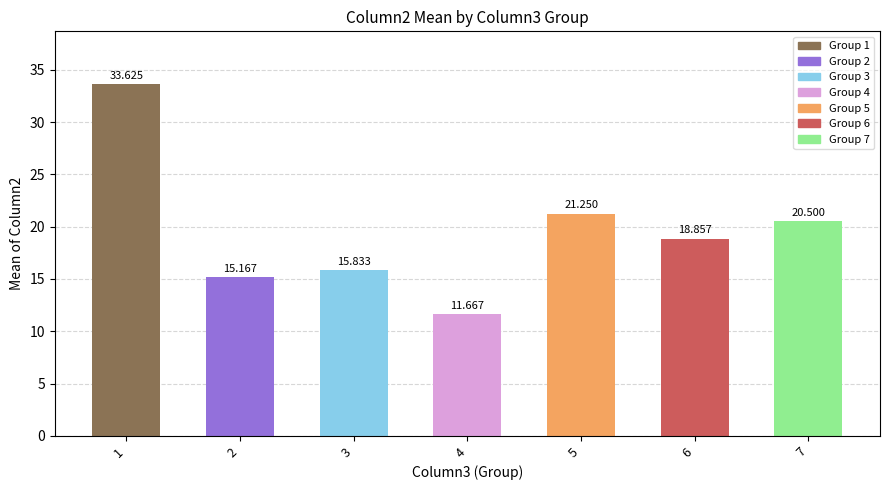

Is it true that the value at 7 is 20.5?

True